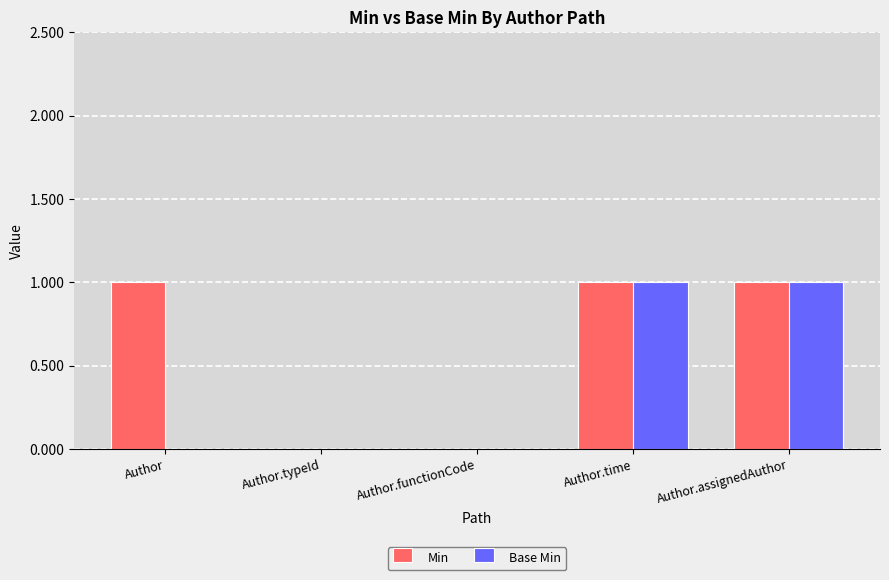

The Base Min series shows 1 at Author.time. True or false?

True